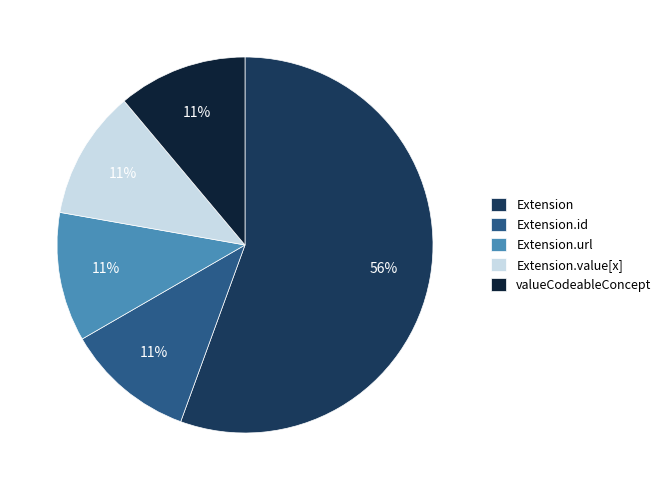

How many slices are in this pie chart?

5